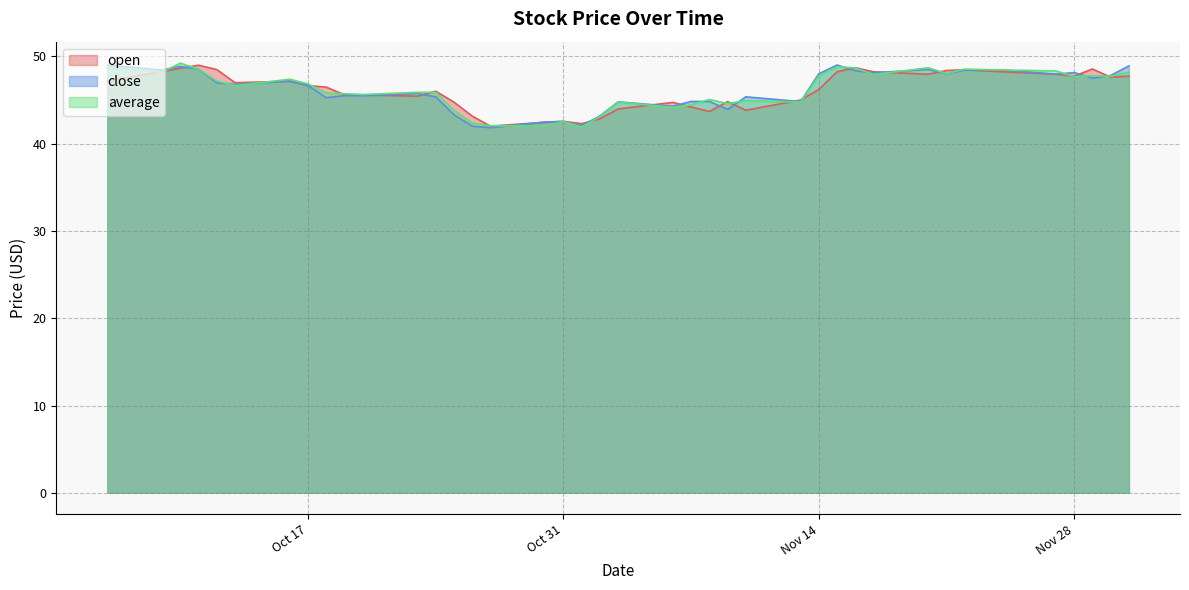

Rank the series at 2023-11-08 from lowest to highest value.

open, close, average